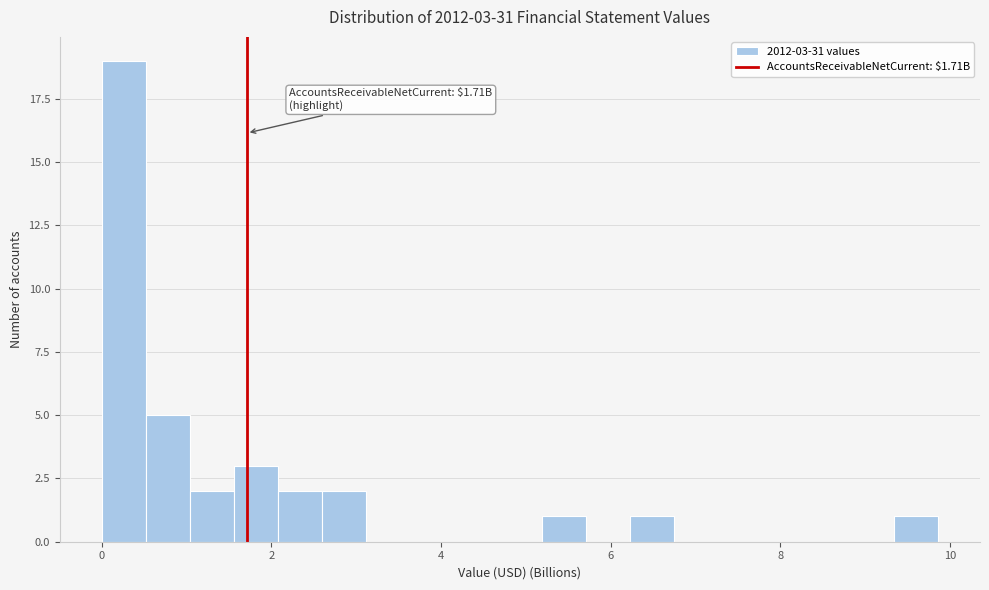

Read against the x-axis, roughly where is the centre of the tallest bar?

0.2